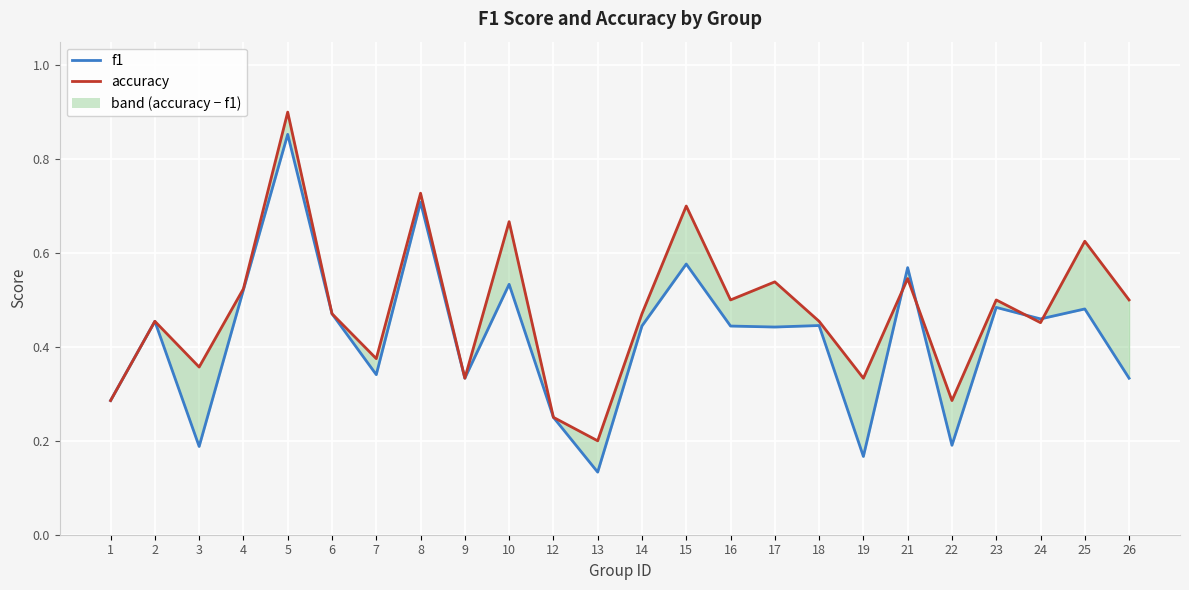

Where do f1 and accuracy first cross each other?

19 and 21